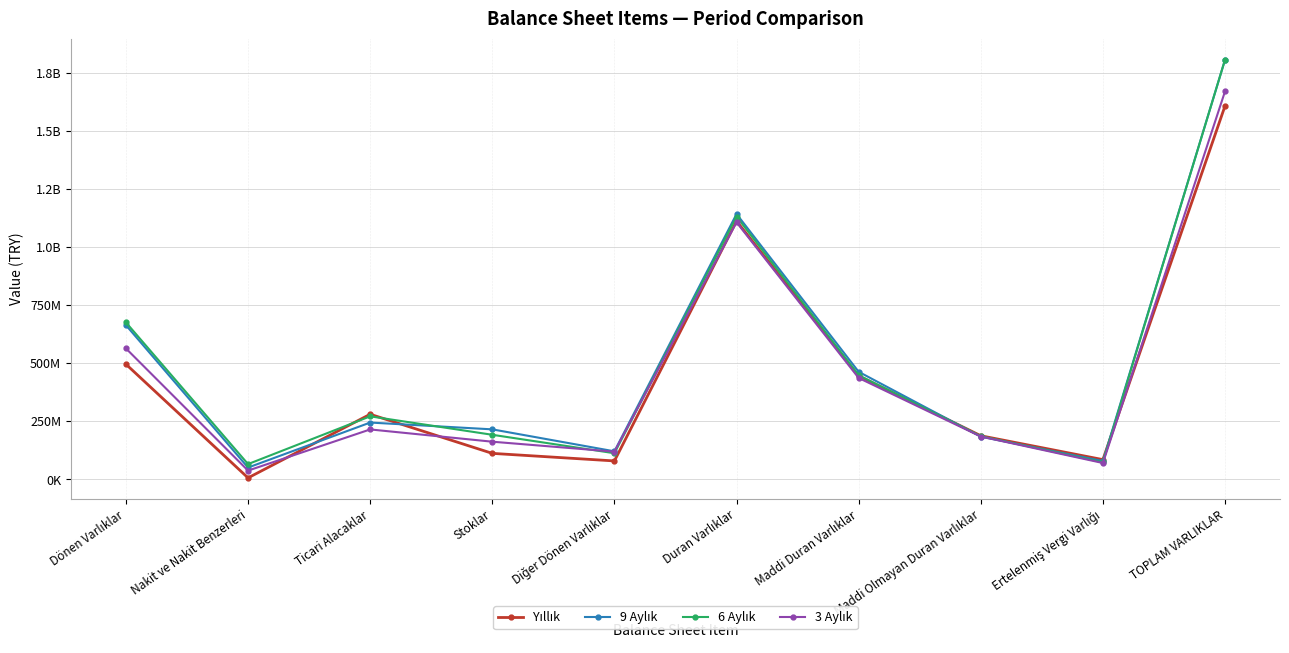

Does the chart display data point markers on the line(s)?

Yes